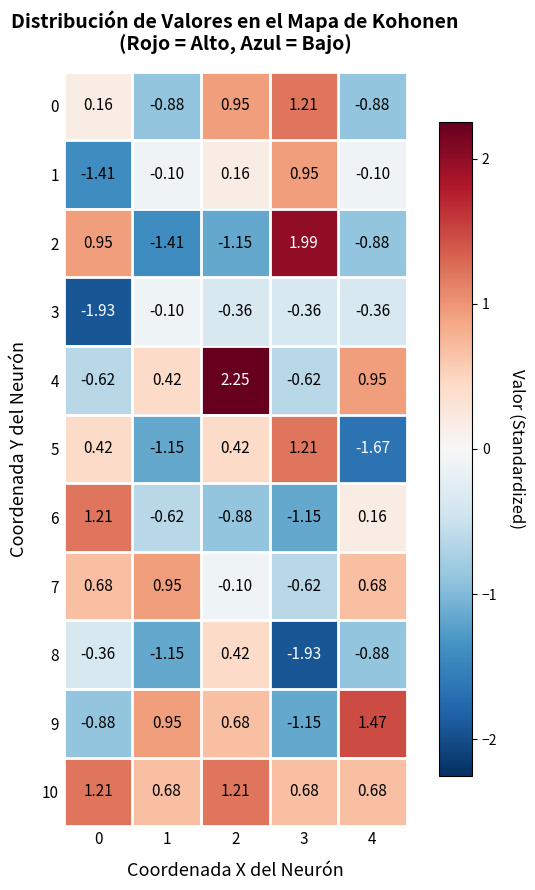

Is the value of 5 at 1 greater than the value of 4 at 2?

No